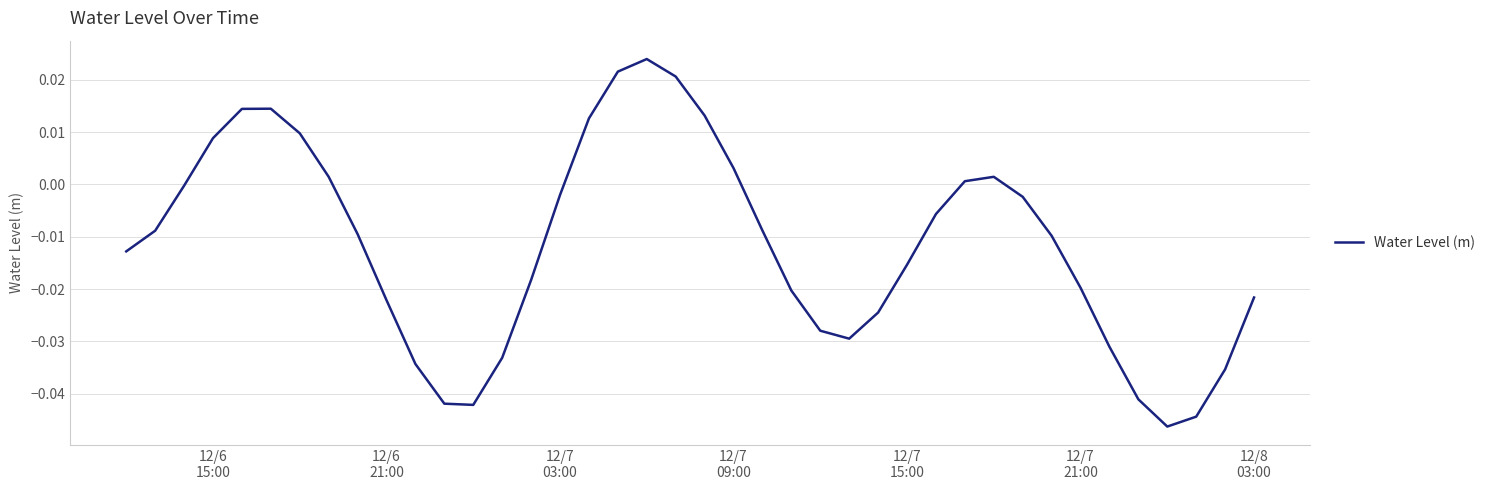

How many lines are shown in the chart?

1